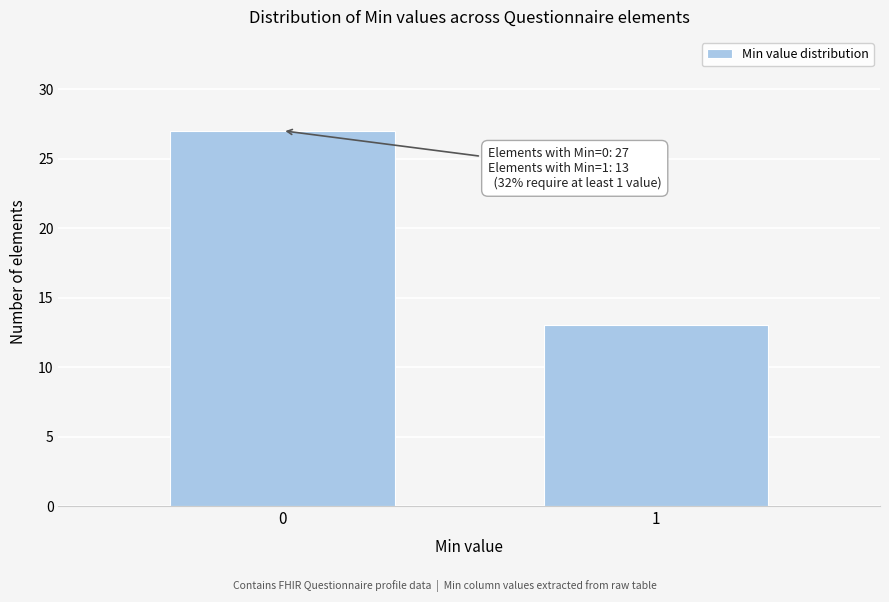

Reading left to right, list all the values displayed in this chart.

0=27	1=13